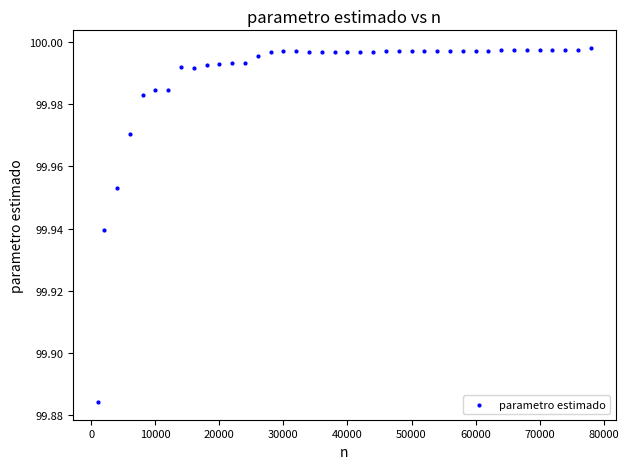

What is the range of X values (max minus min)?

77000.0